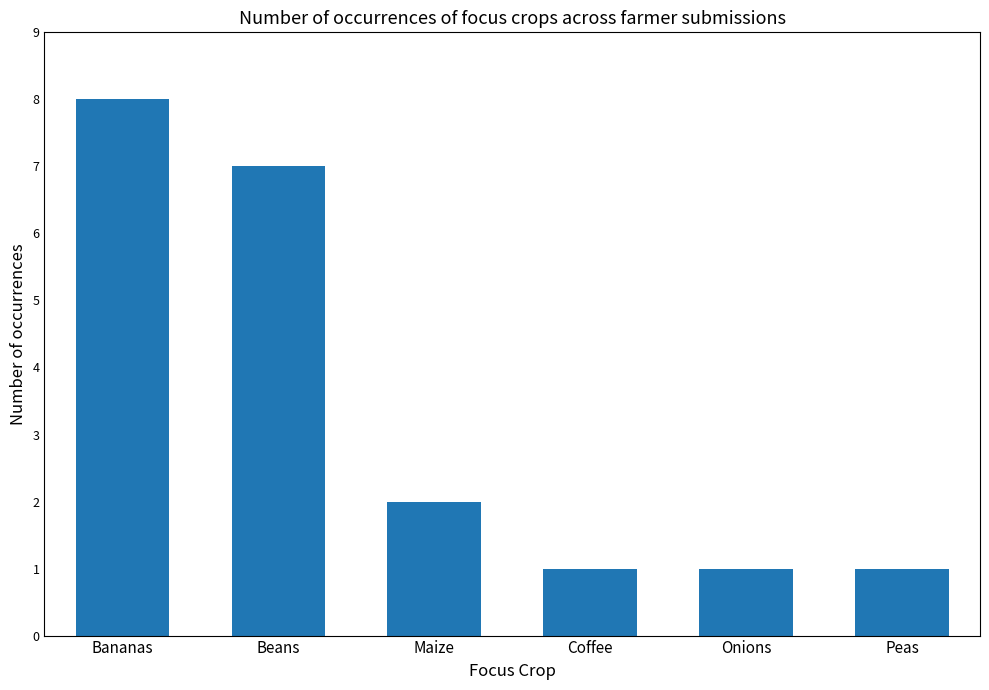

Where is the data nearest to the value 4?

Maize